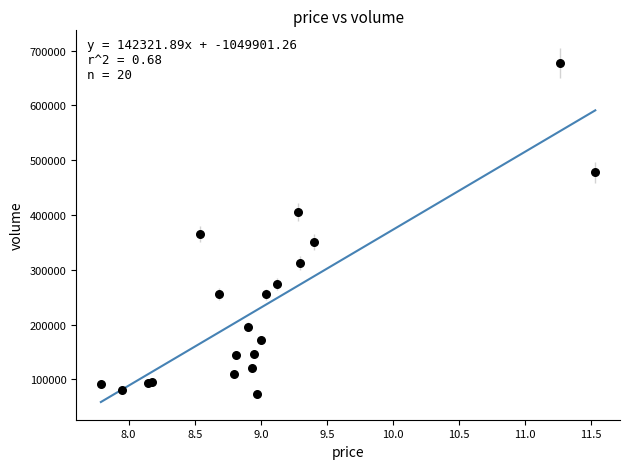

What Y value in the scatter plot is closest to 375716?

365951